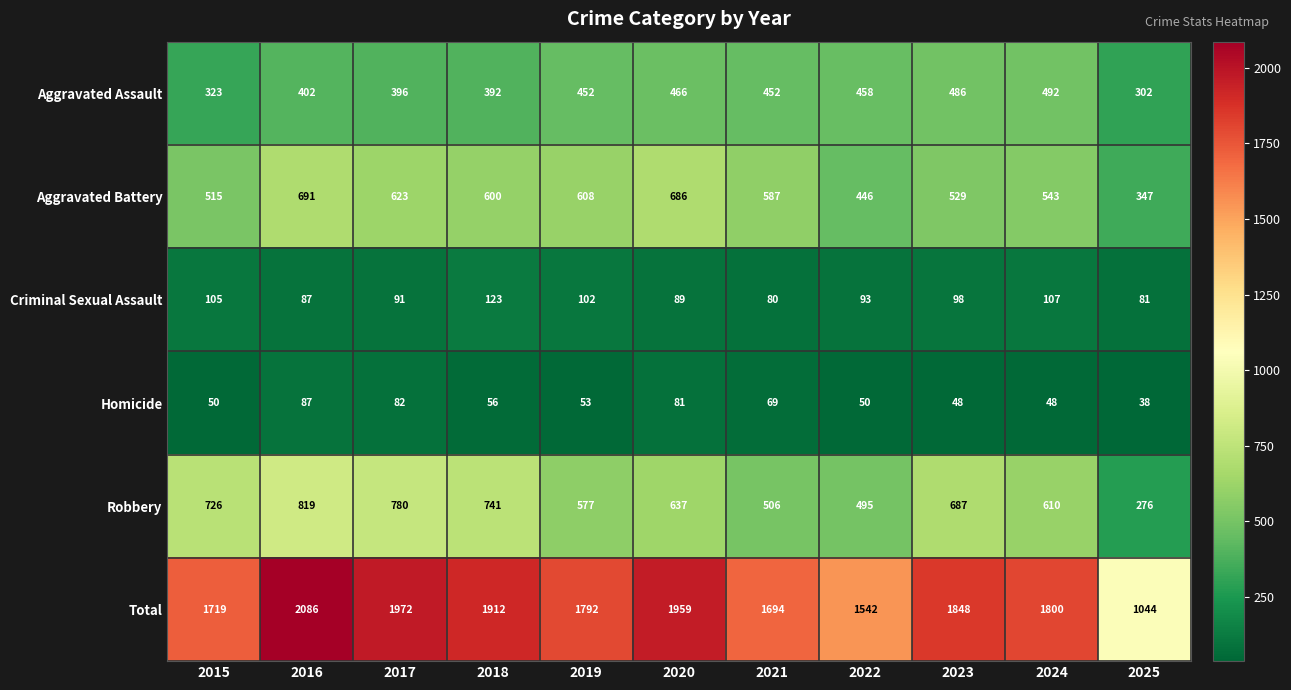

What is the difference between the maximum and minimum values in the Homicide series?

49